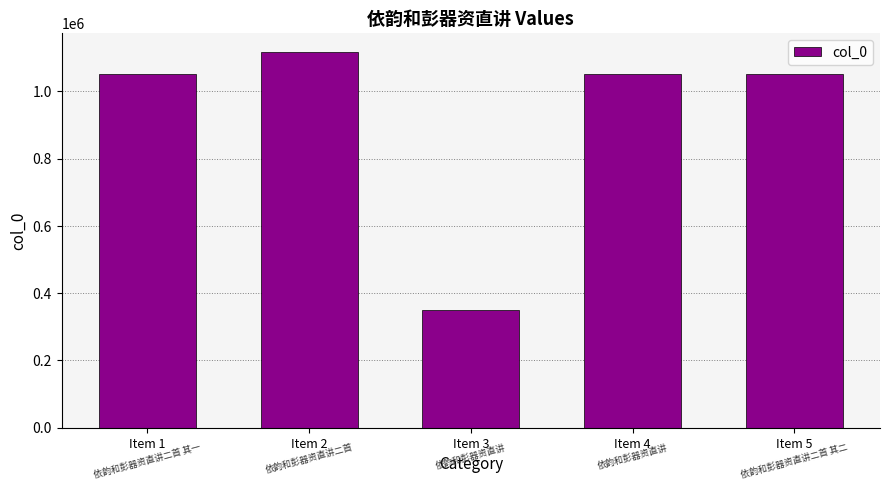

What is the difference between the maximum and minimum values?

768229